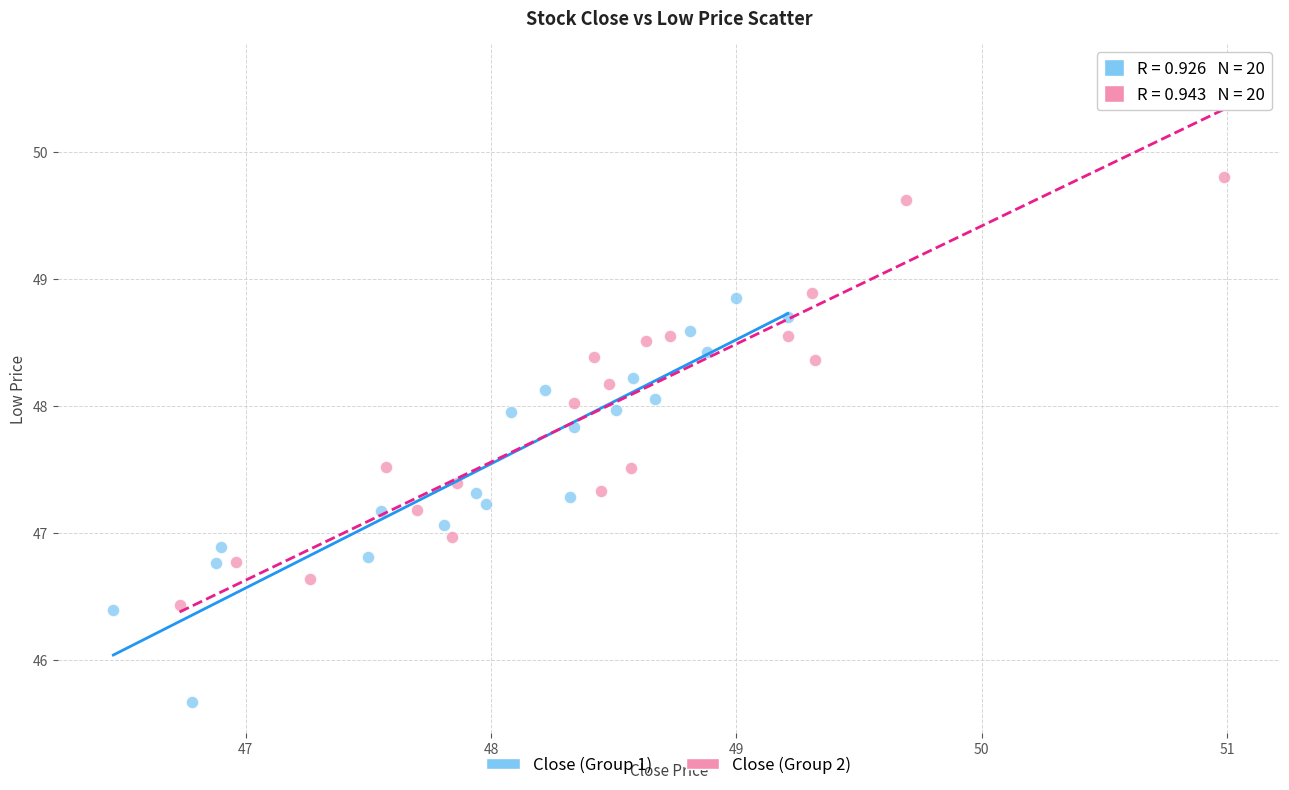

Which series has the largest Y range (max minus min)?

Close (Group 2)